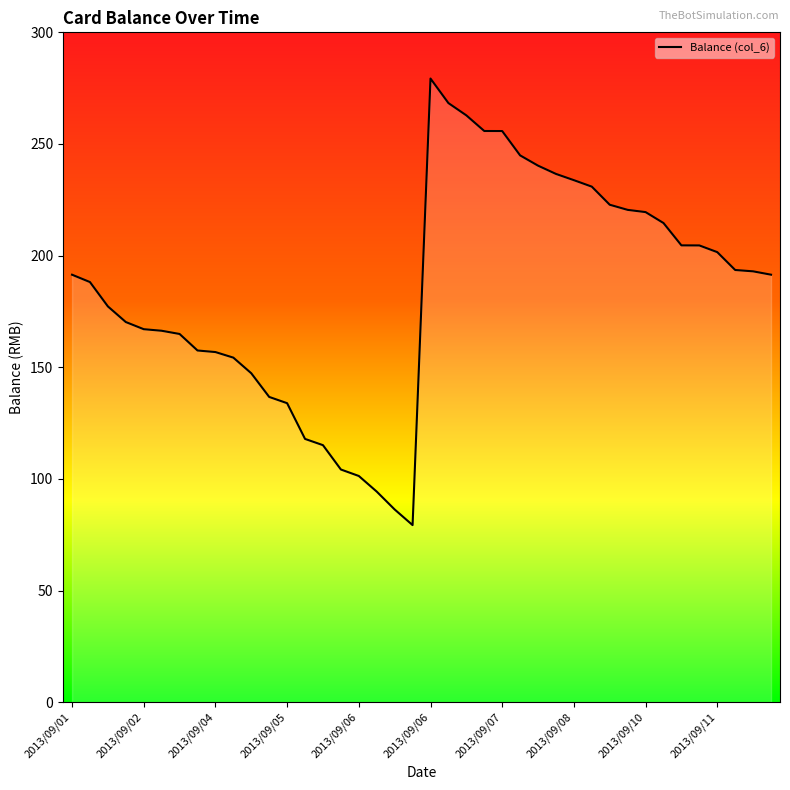

What is the smallest value displayed?

79.3